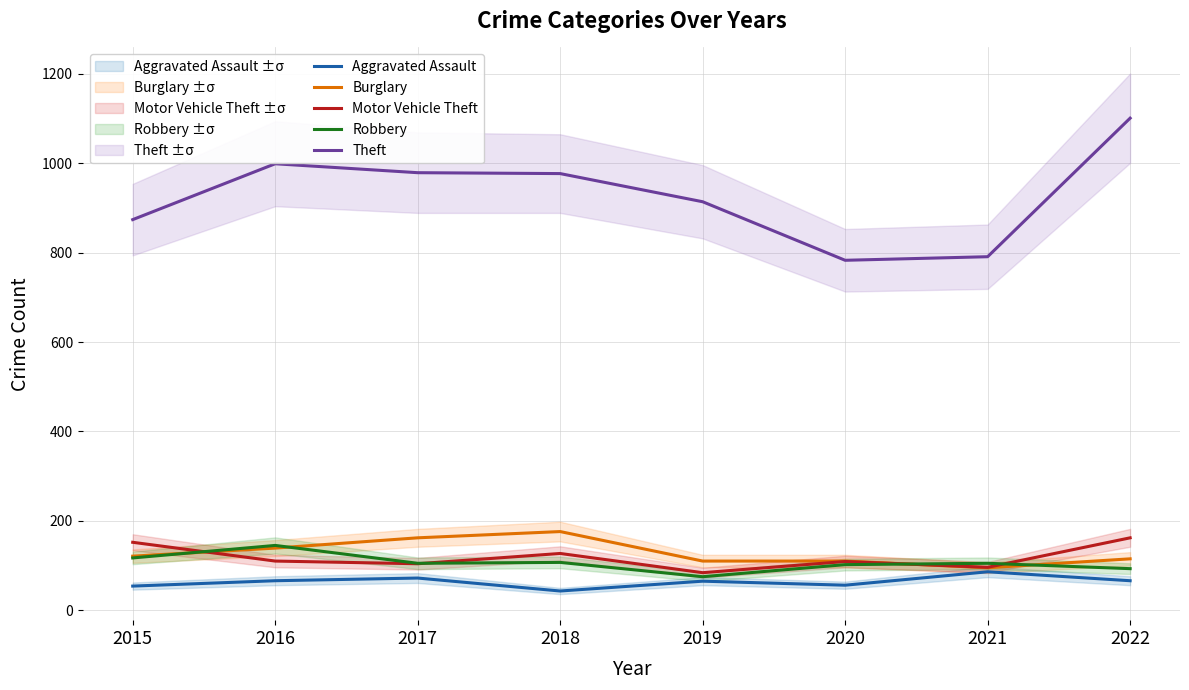

Which has a higher value, 2018 or 2020?

2020